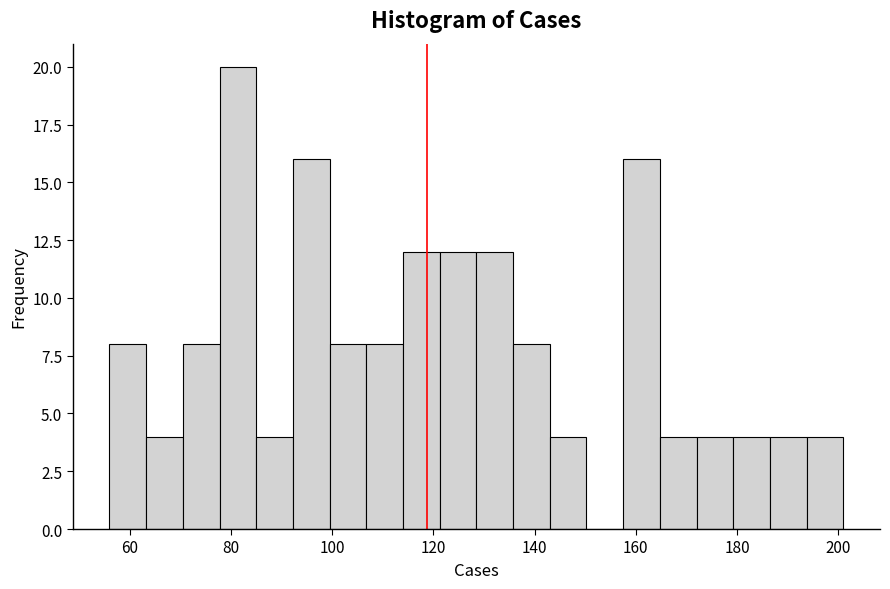

Around what value on the x-axis is the tallest bar? Give the approximate position of its centre, as read against the axis.

82